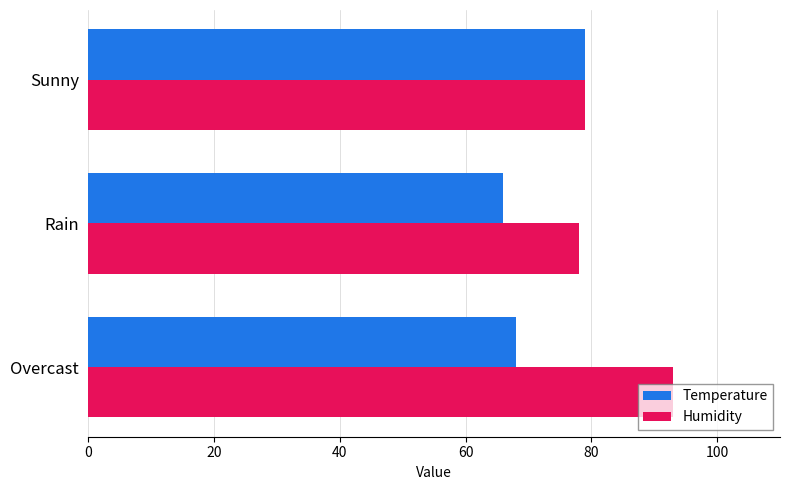

How many values in the Humidity series are below 79?

1